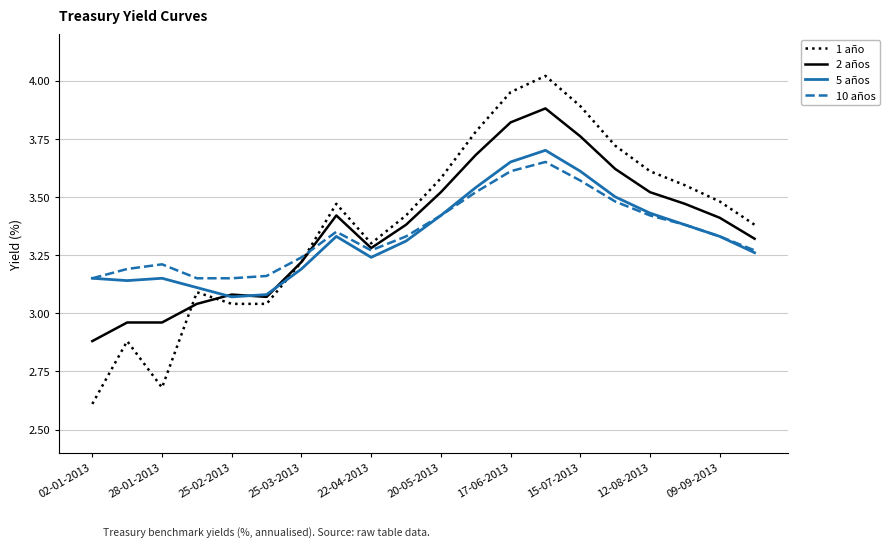

Which series ends up on top after the final intersection of 5 años and 1 año?

1 año